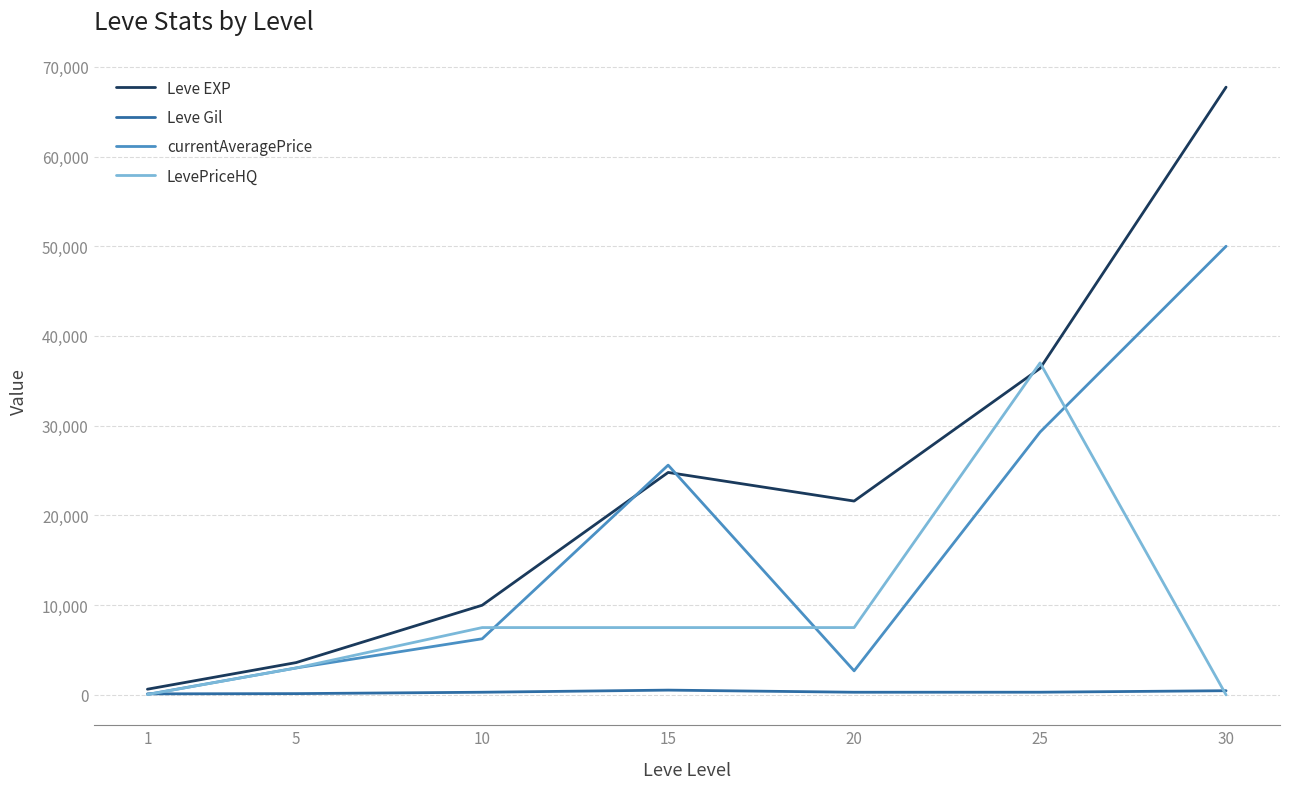

Is the value of currentAveragePrice at 30 greater than the value of LevePriceHQ at 15?

Yes